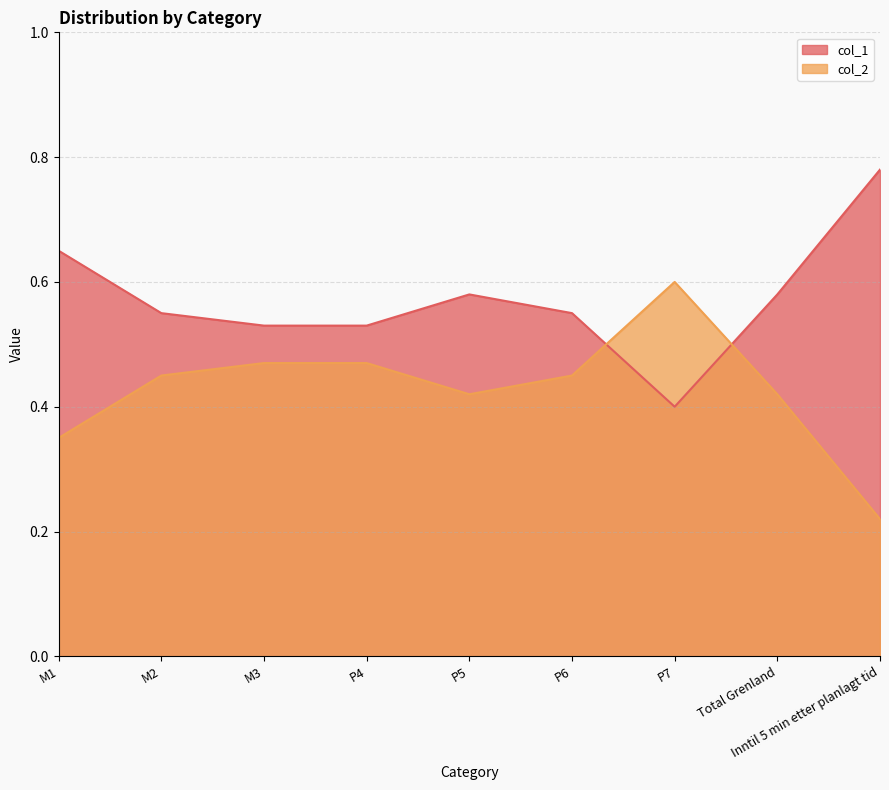

After their last crossing, which series has the higher values: col_2 or col_1?

col_1